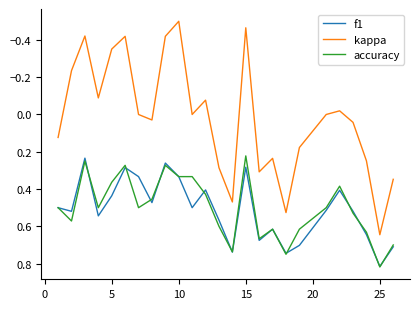

Which series has the widest spread of values?

kappa